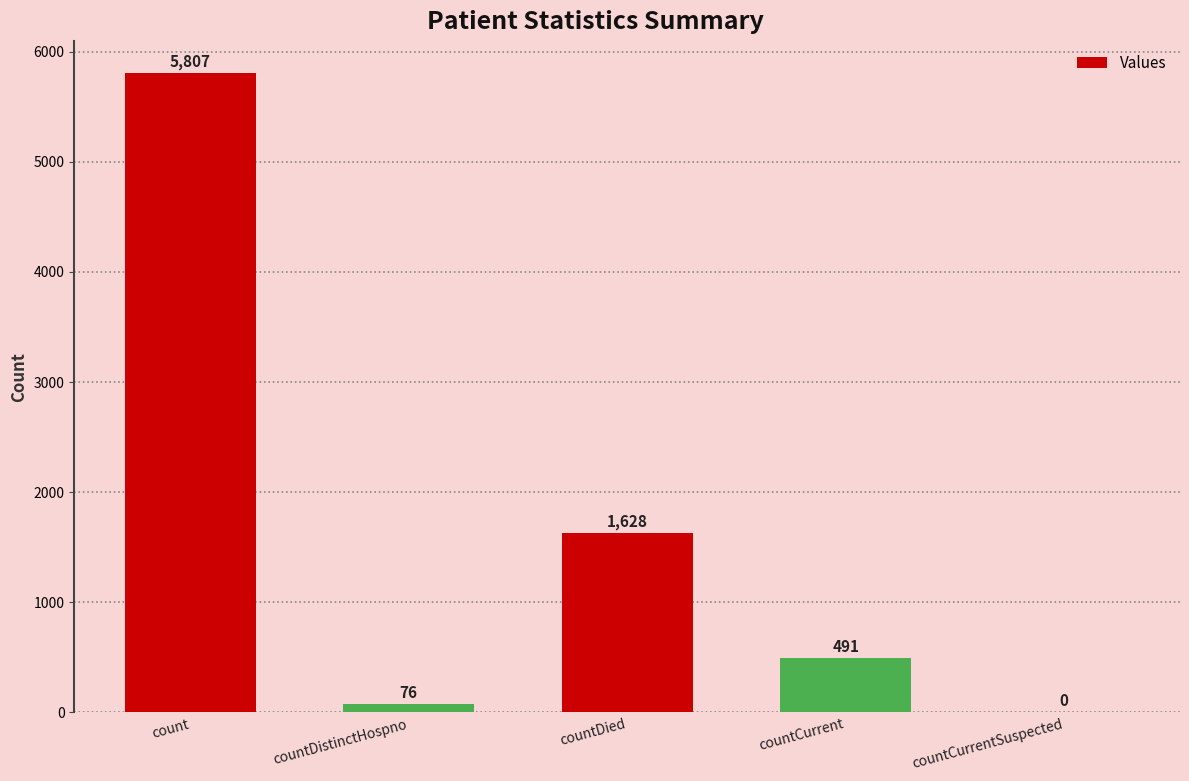

What is the maximum value shown in the chart?

5807